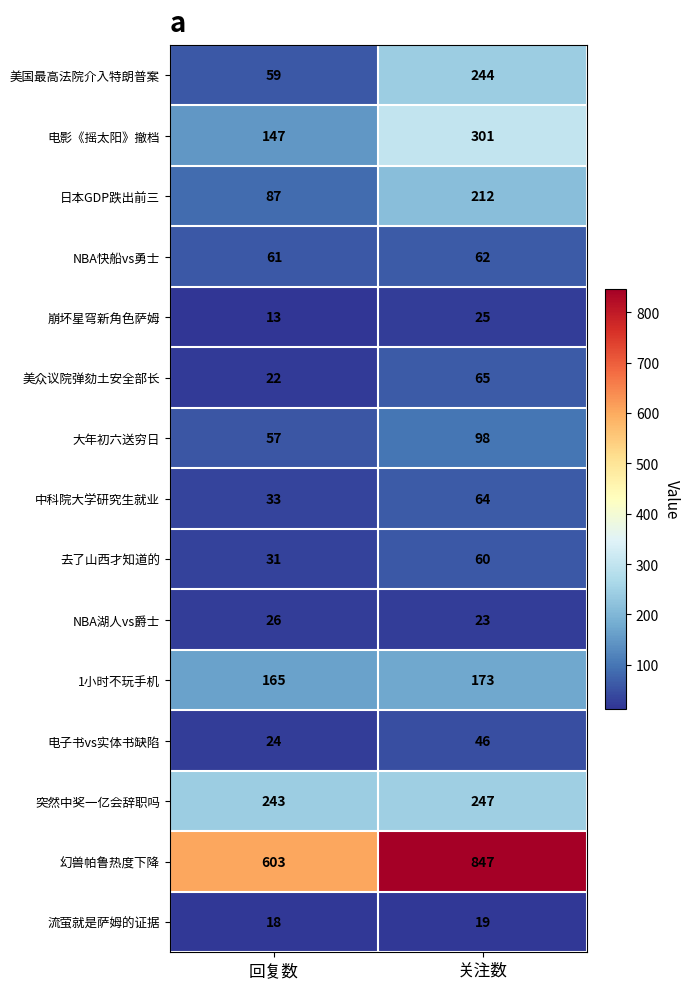

Which series has the widest spread of values?

幻兽帕鲁热度下降